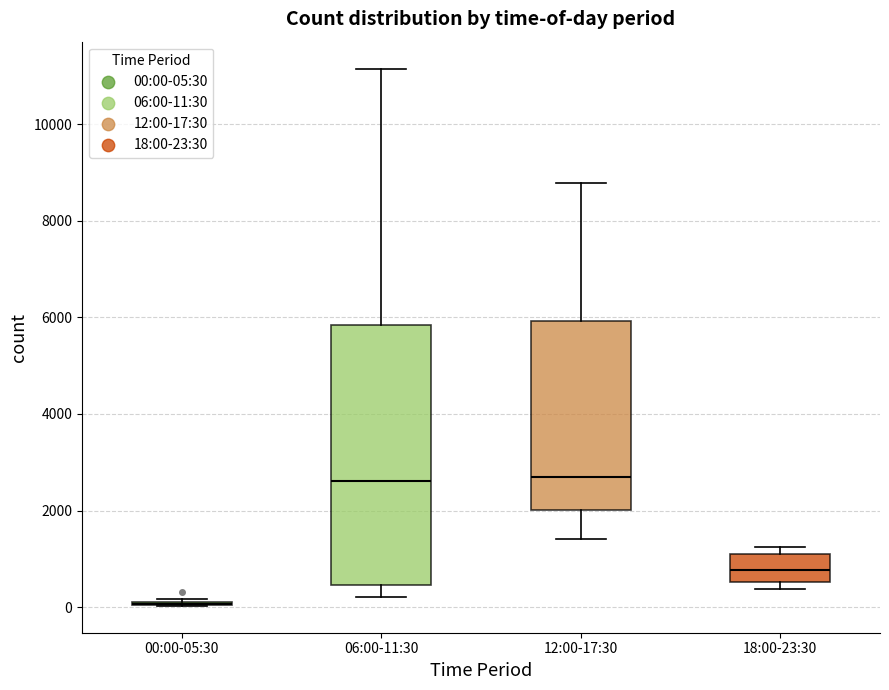

Where does the lower whisker of the box for 12:00-17:30 end on the y-axis? The values are not printed on the chart, so give them approximately, as read against the axis.

1400